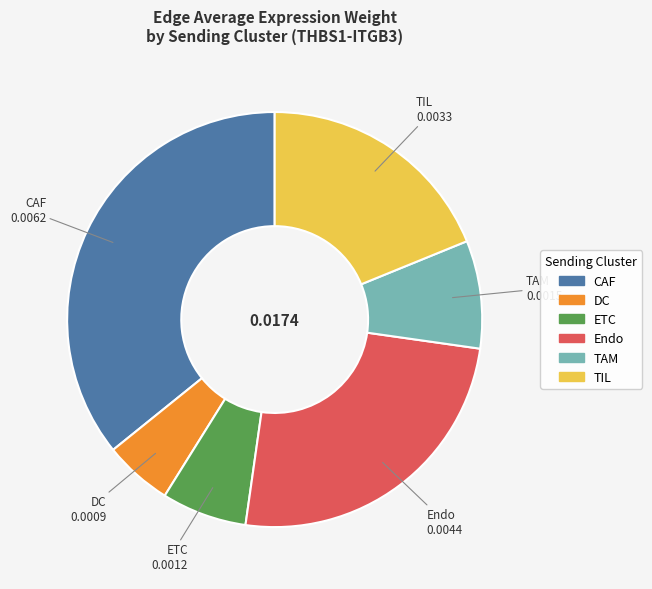

Combined, do ETC and TAM account for over 50%?

No